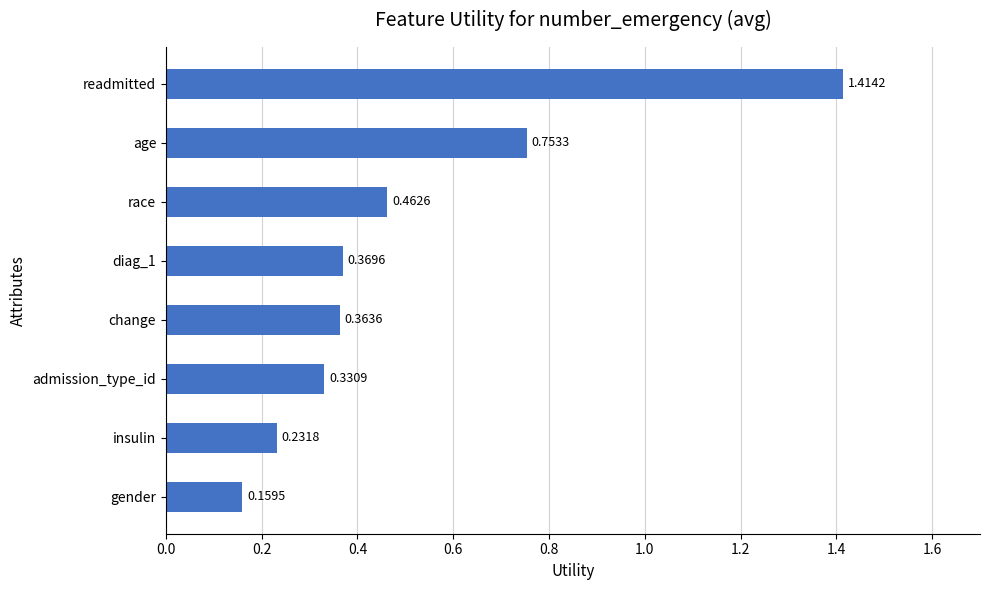

Rank the categories by value from highest to lowest.

readmitted, age, race, diag_1, change, admission_type_id, insulin, gender